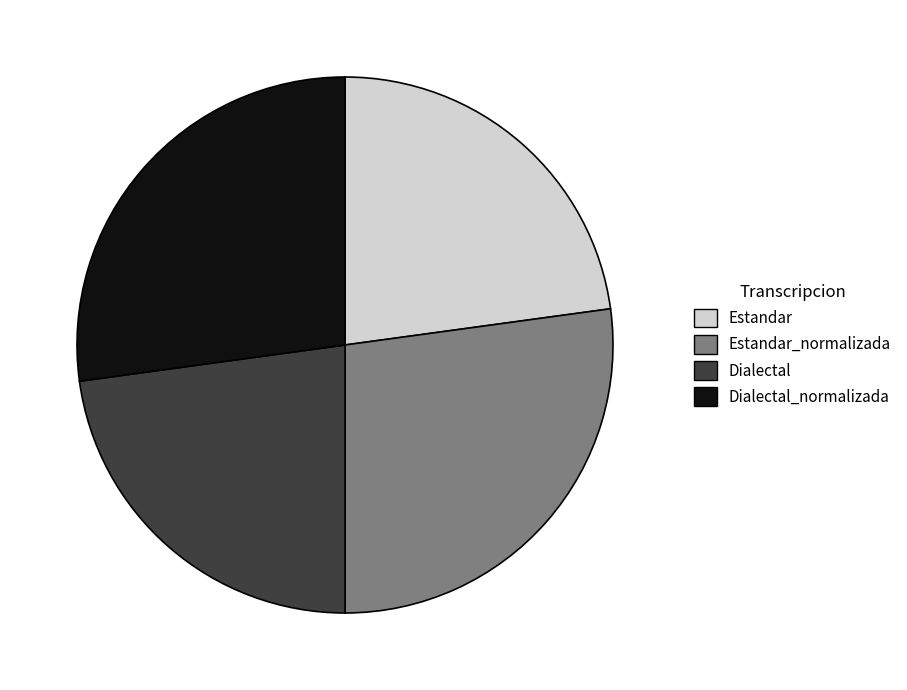

Combined, do Estandar_normalizada and Dialectal_normalizada account for over 50%?

Yes